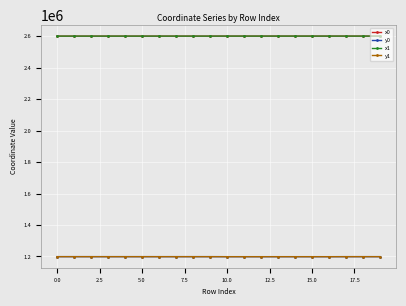

True or false: x1 and y0 cross at least once.

False